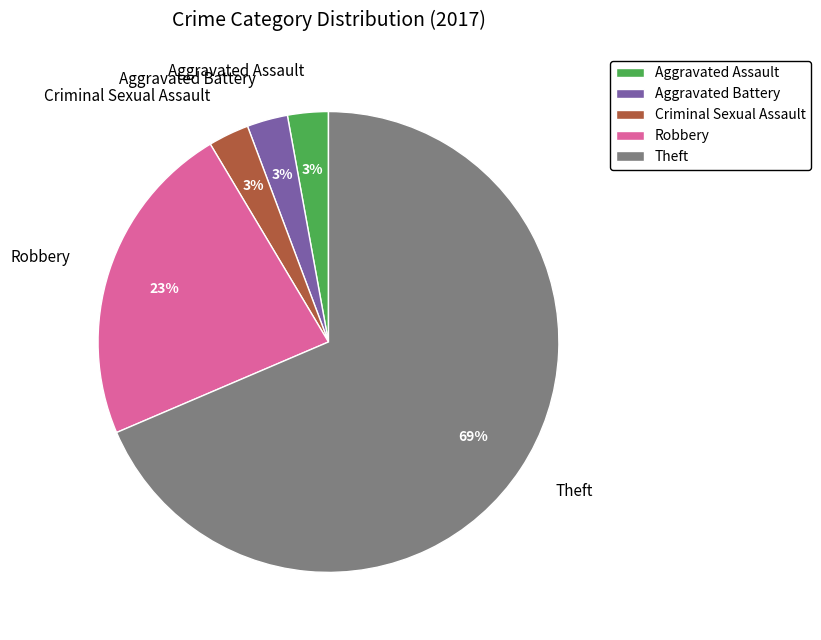

To the nearest percent, what is the combined percentage of Aggravated Battery and Theft?

71%